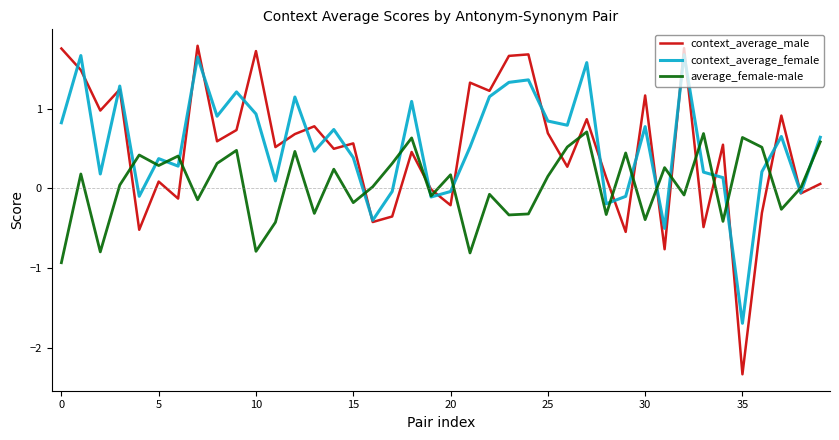

What is the minimum value for context_average_male?

-2.3